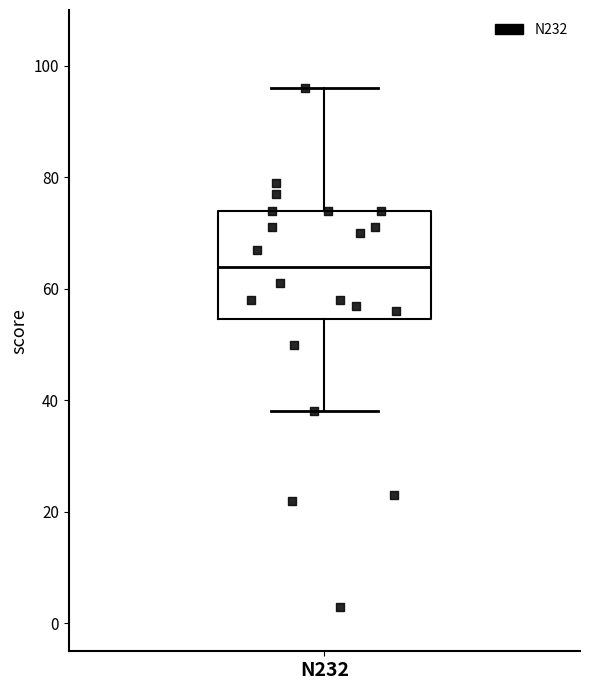

Where does the median line of the box for N232 sit on the y-axis? The values are not printed on the chart, so give them approximately, as read against the axis.

64